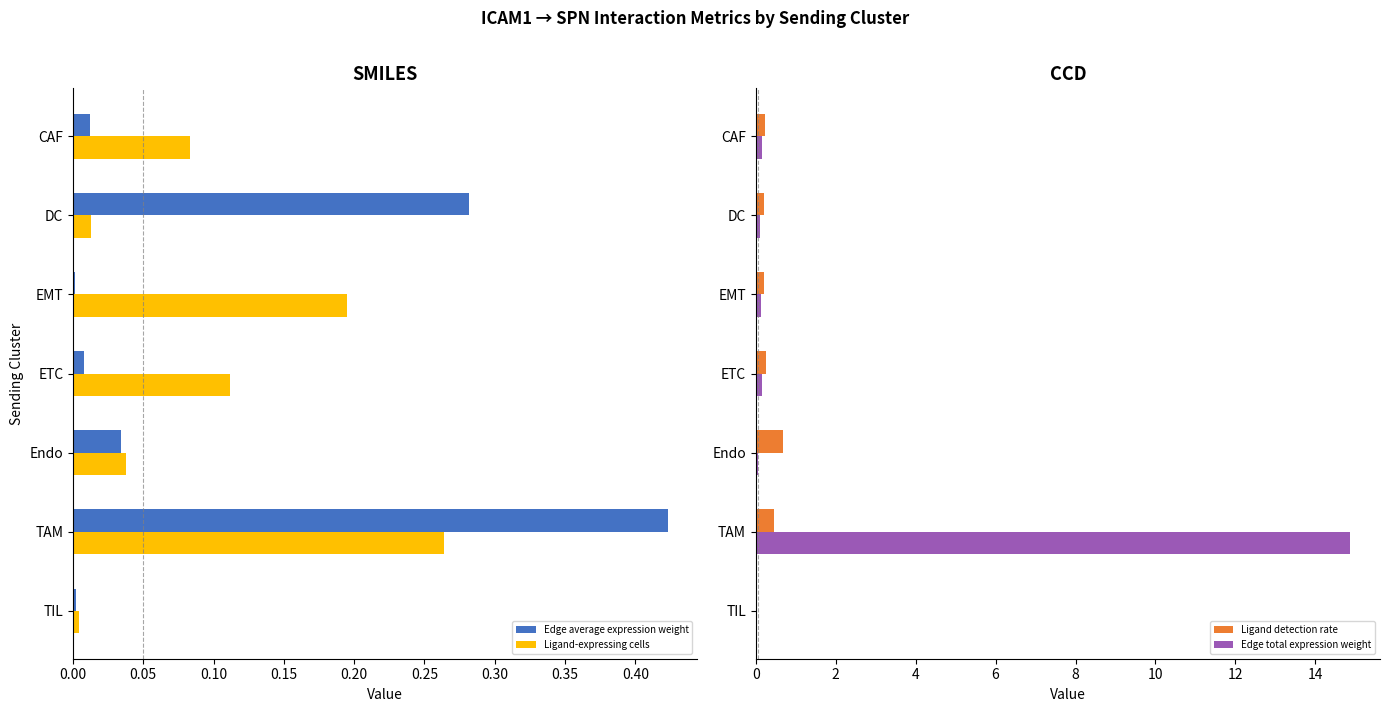

Is the value of Ligand detection rate at TIL greater than the value of Edge average expression weight at DC?

No